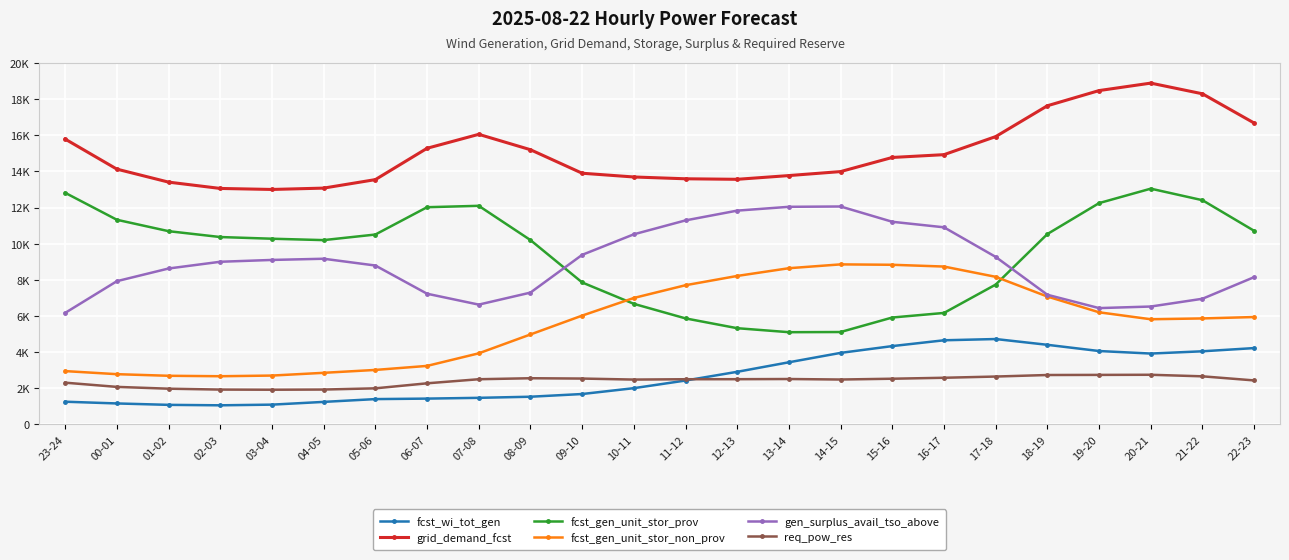

What is the label of the 8th point from the right?

15-16